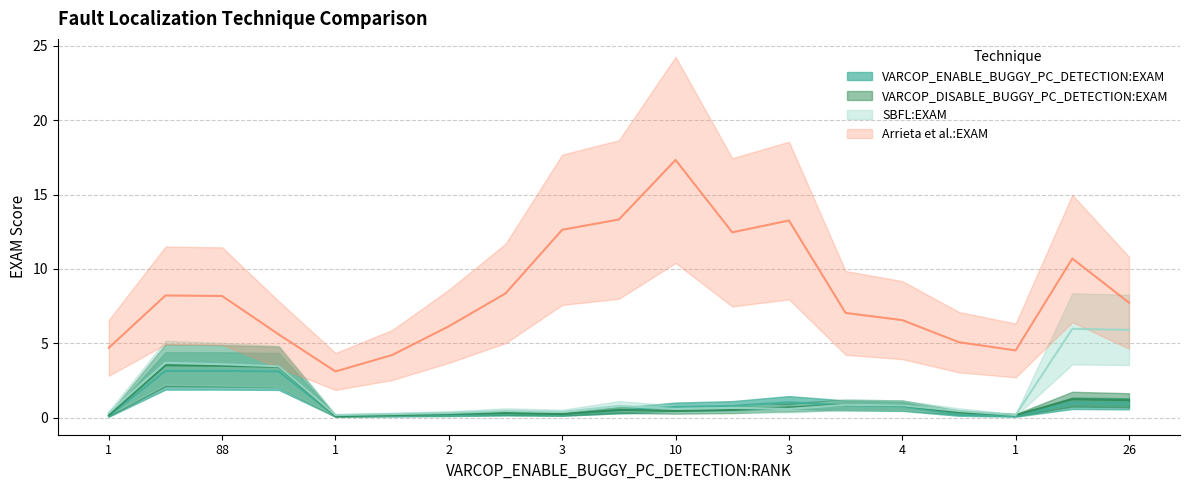

Is it true that Arrieta et al.:EXAM equals 13.2 at 1?

False